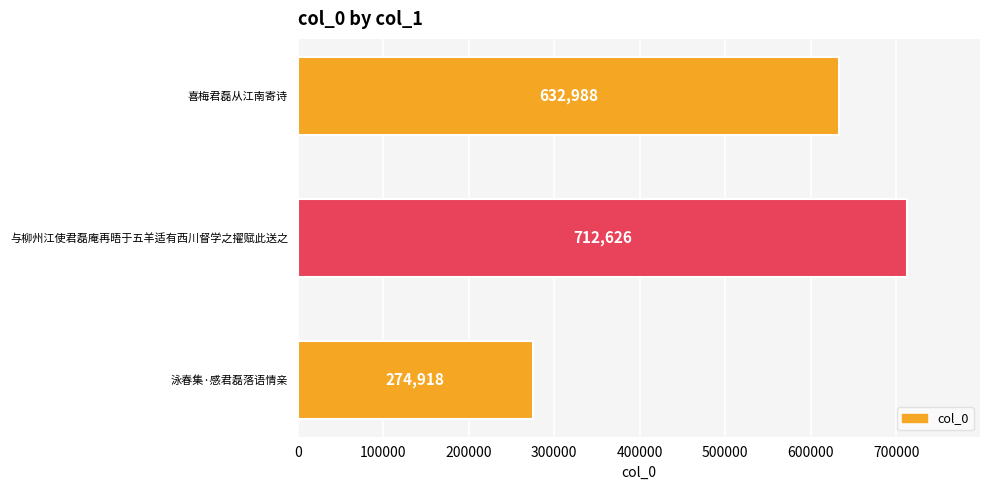

What is the difference between the maximum and minimum values?

437708